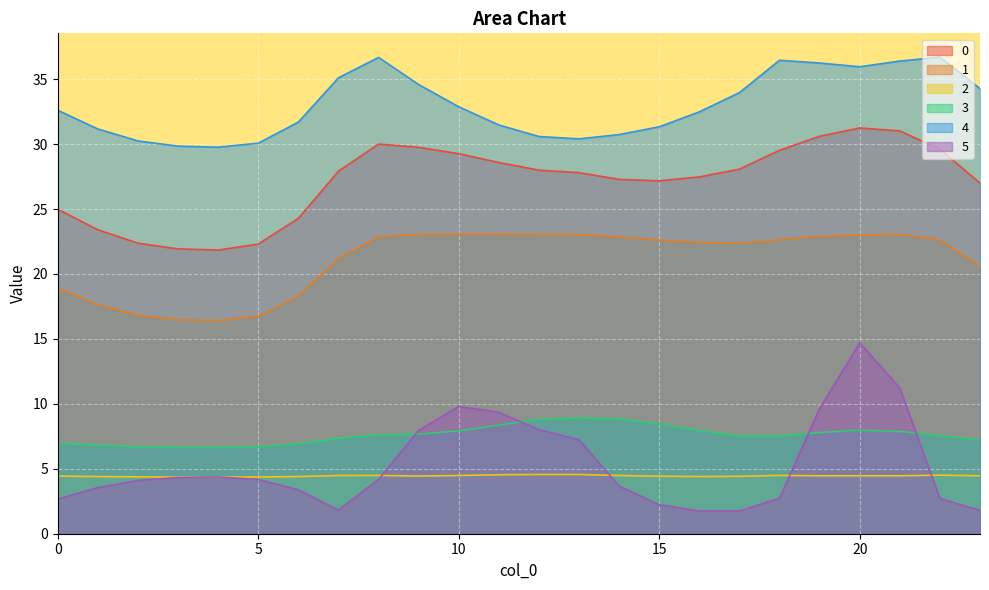

The 1 series shows 30.2 at 20. True or false?

False